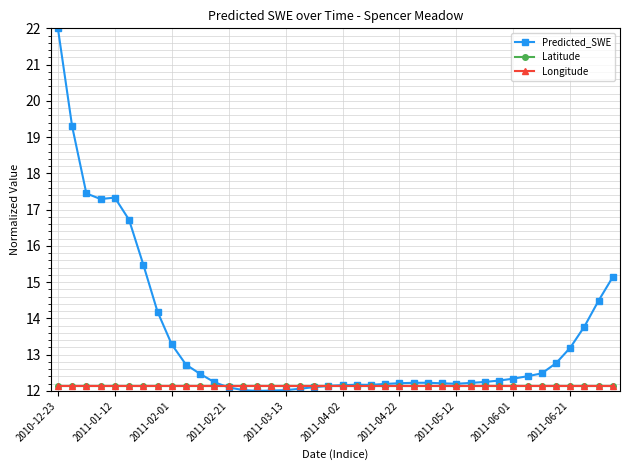

Which series has the largest range (max minus min)?

Predicted_SWE